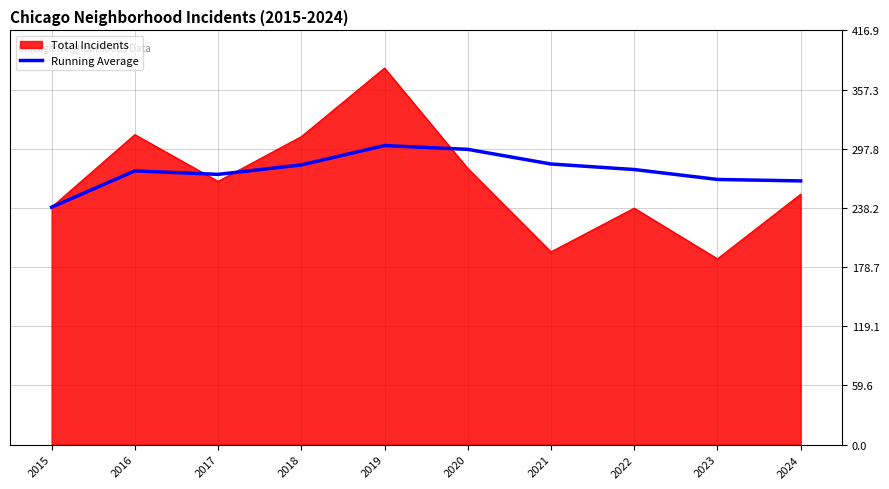

What is the maximum value shown in the chart?

379.0